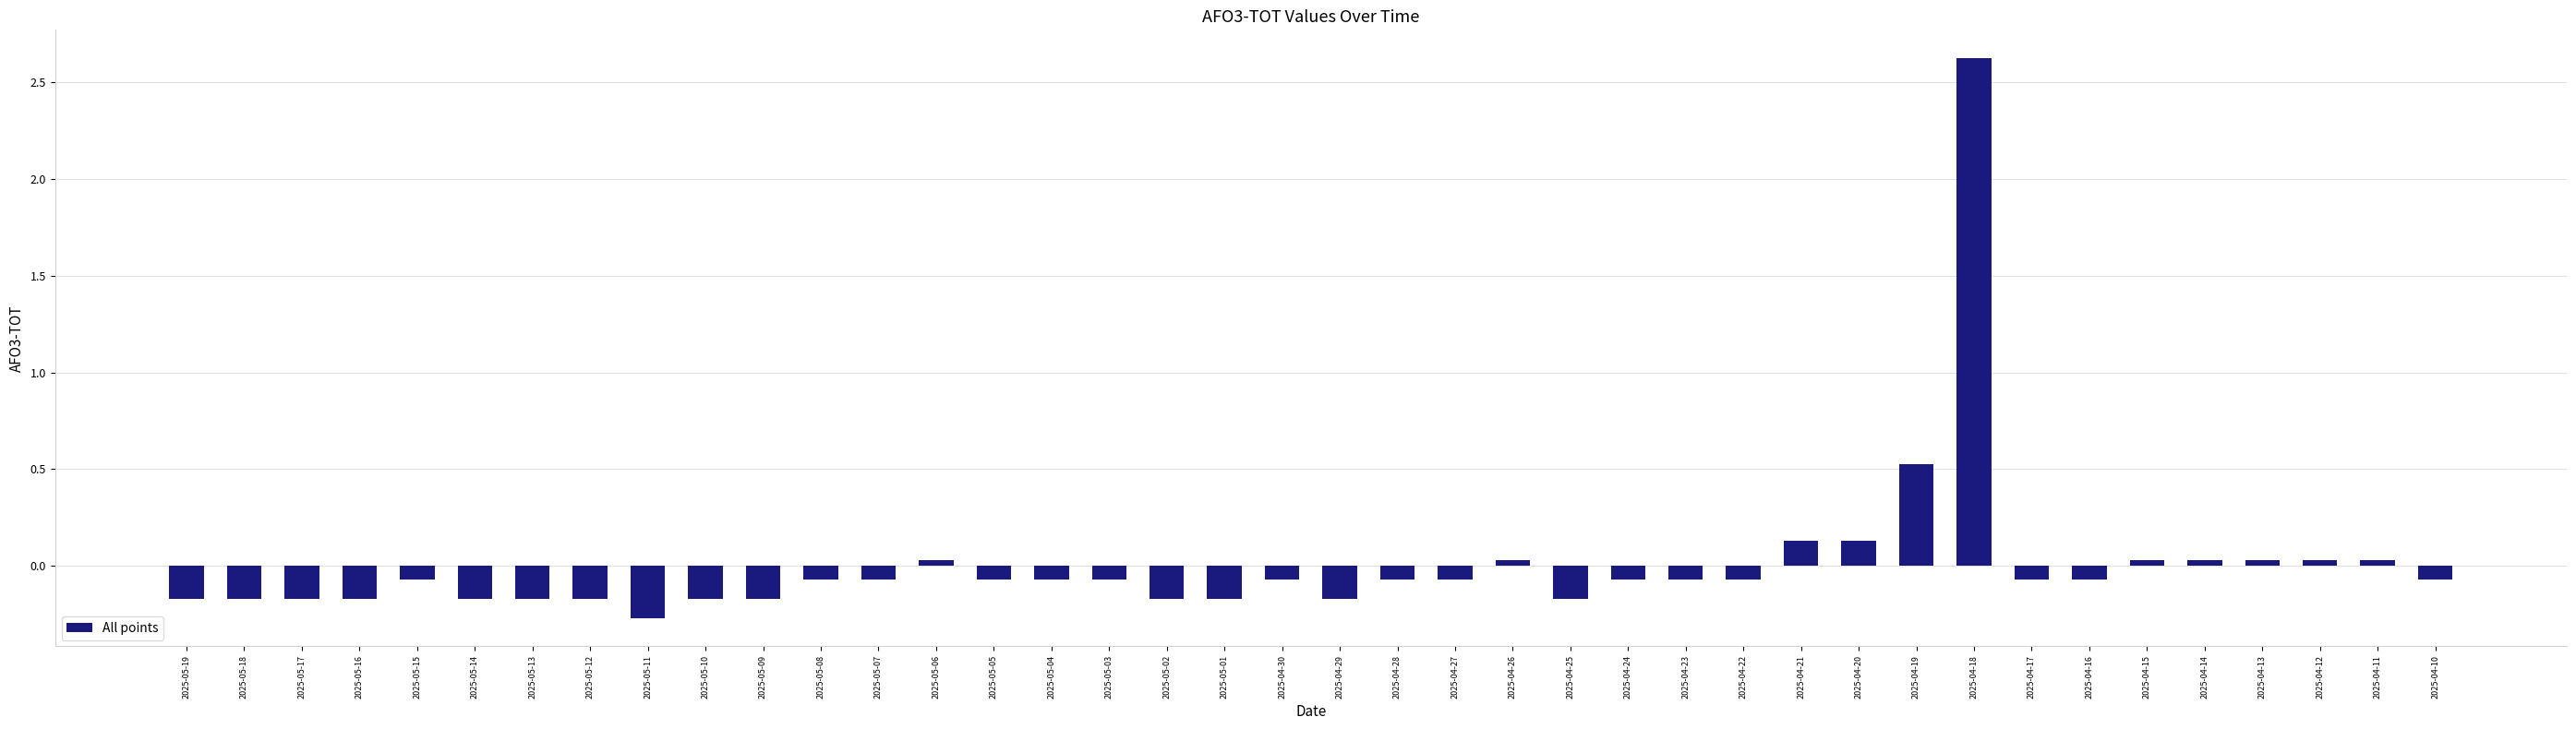

Which has a higher value, 2025-05-15 or 2025-04-19?

2025-04-19